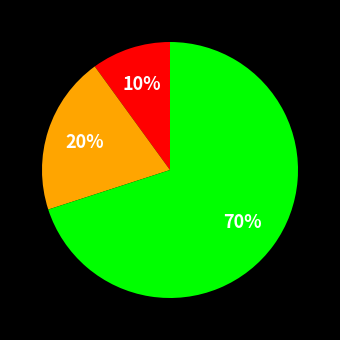

To the nearest percent, what is the average slice percentage?

33%